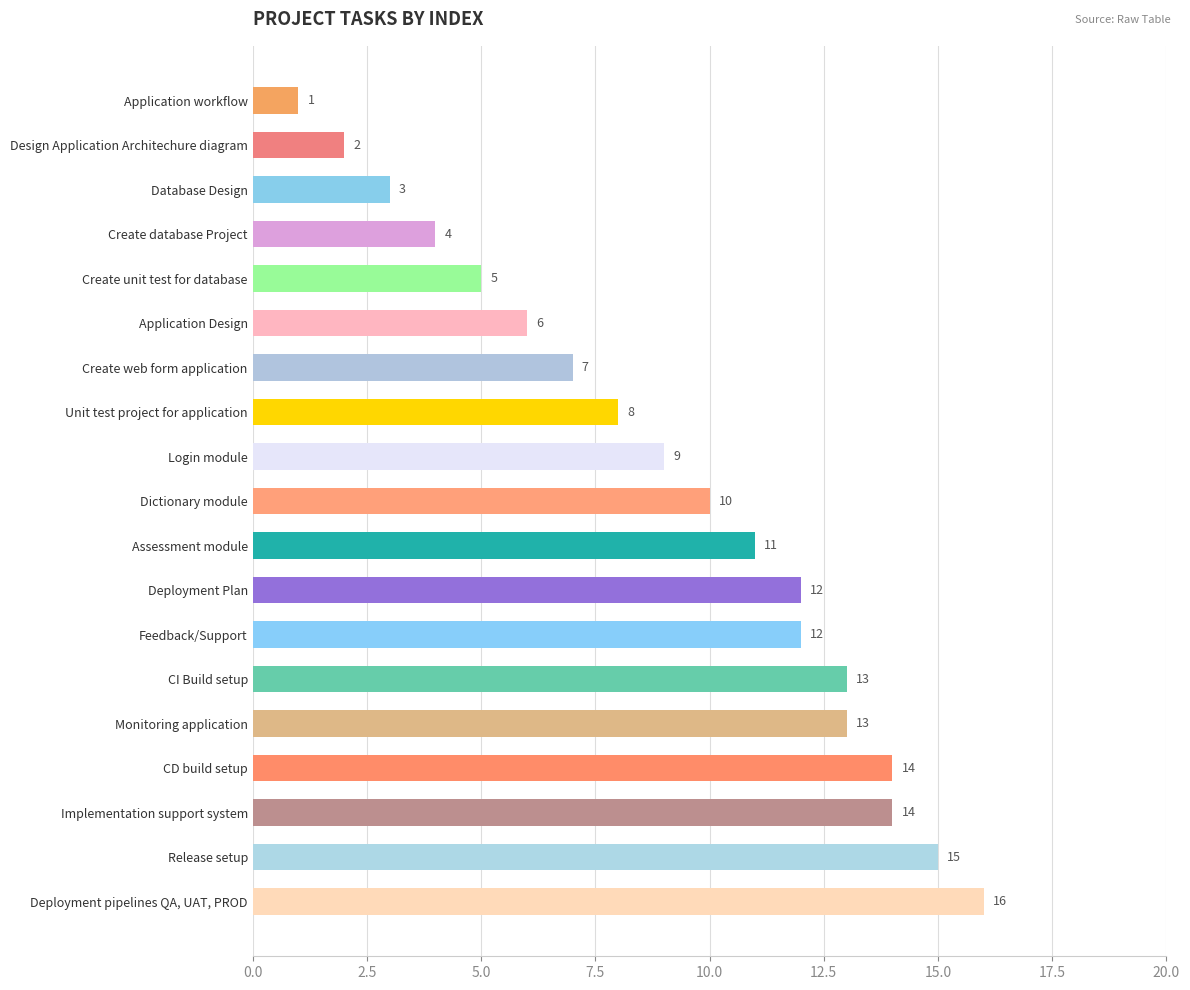

Which has a higher value, Implementation support system or Create web form application?

Implementation support system